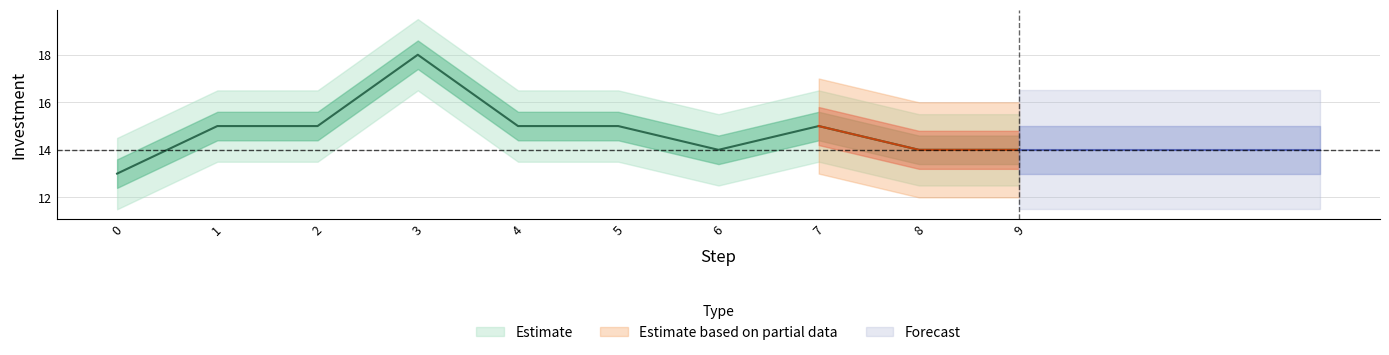

What is the approximate value at 3?

18